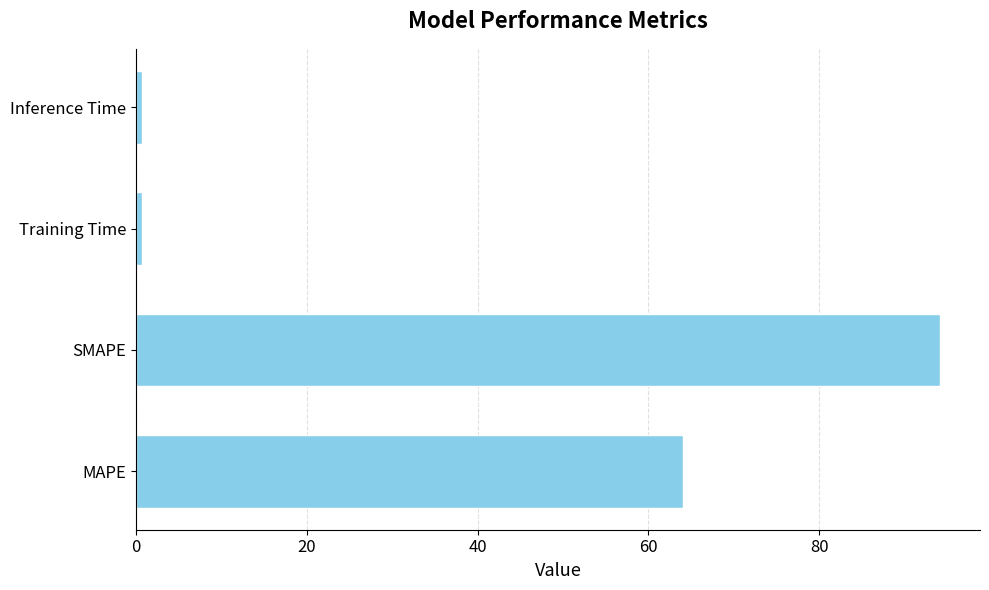

What is the sum of all values?

159.6